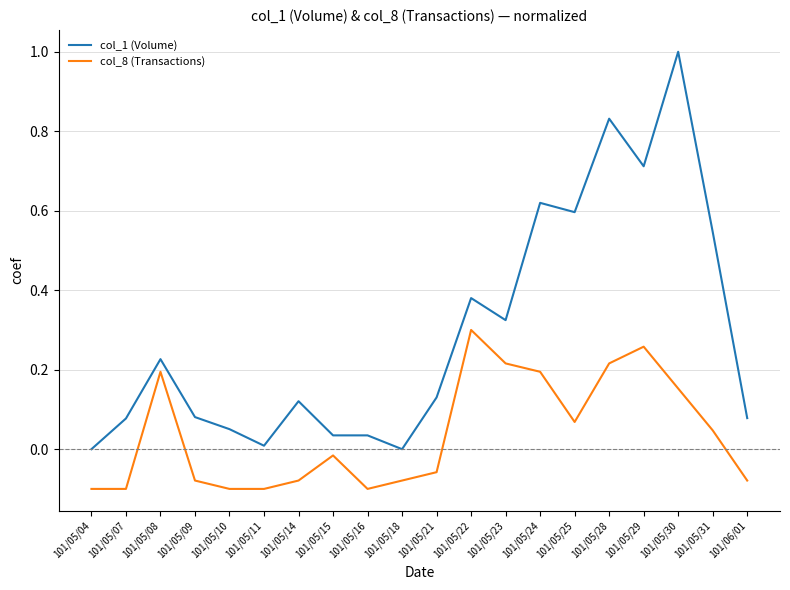

True or false: col_1 (Volume) and col_8 (Transactions) cross at least once.

False